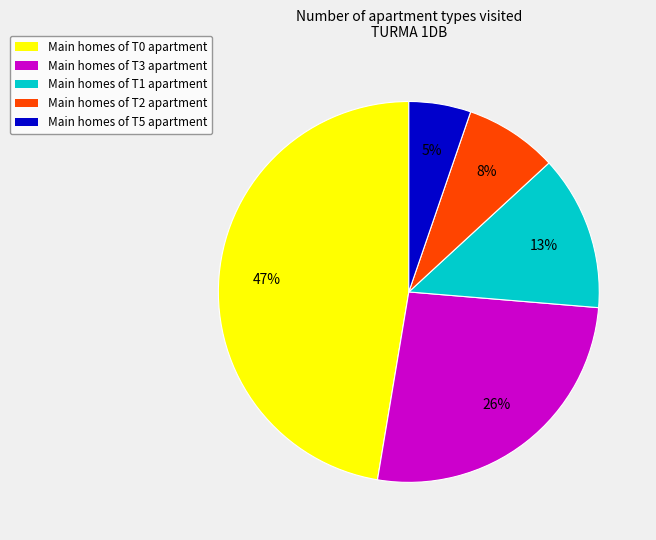

To the nearest percent, what is the average slice percentage?

20%